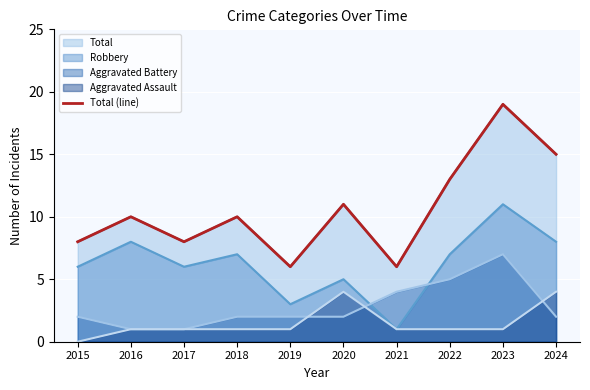

What value does the data have at 2015?

8